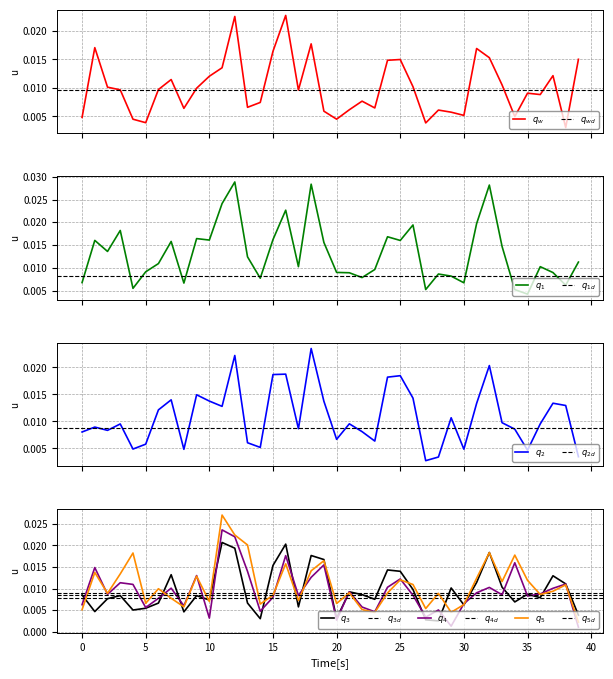

The 2 series shows 0.0 at 37. True or false?

False